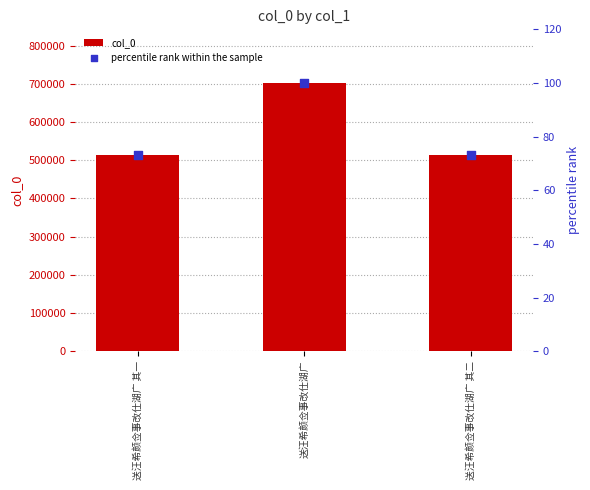

Which series reaches the maximum Y coordinate?

col_0